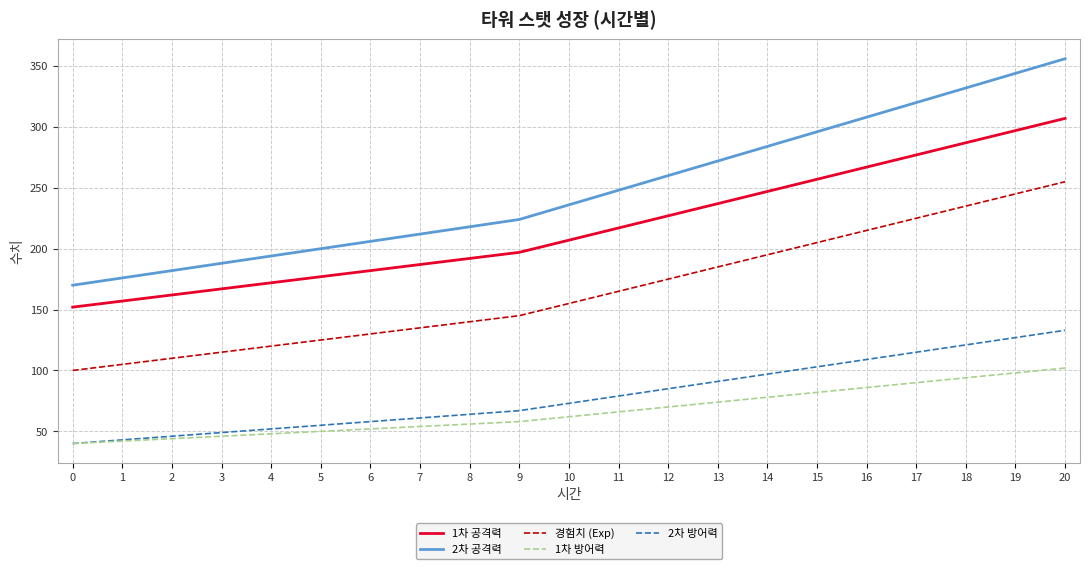

Is the value of 1차 방어력 at 17 greater than the value of 2차 방어력 at 12?

Yes